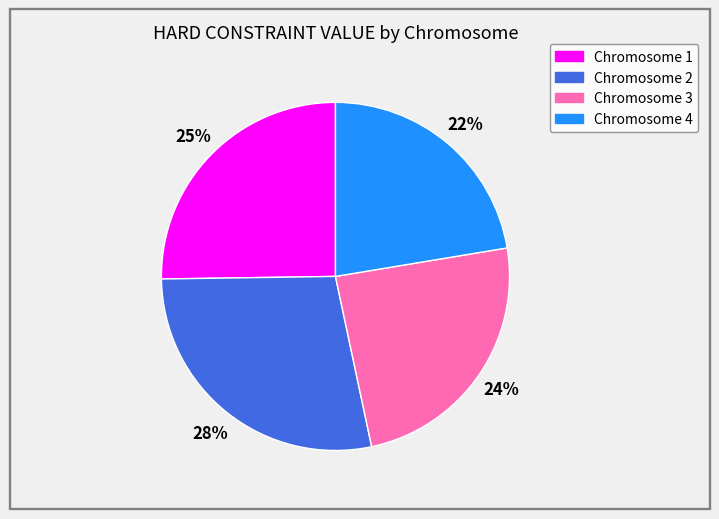

Which category has the smallest portion of the pie?

Chromosome 4